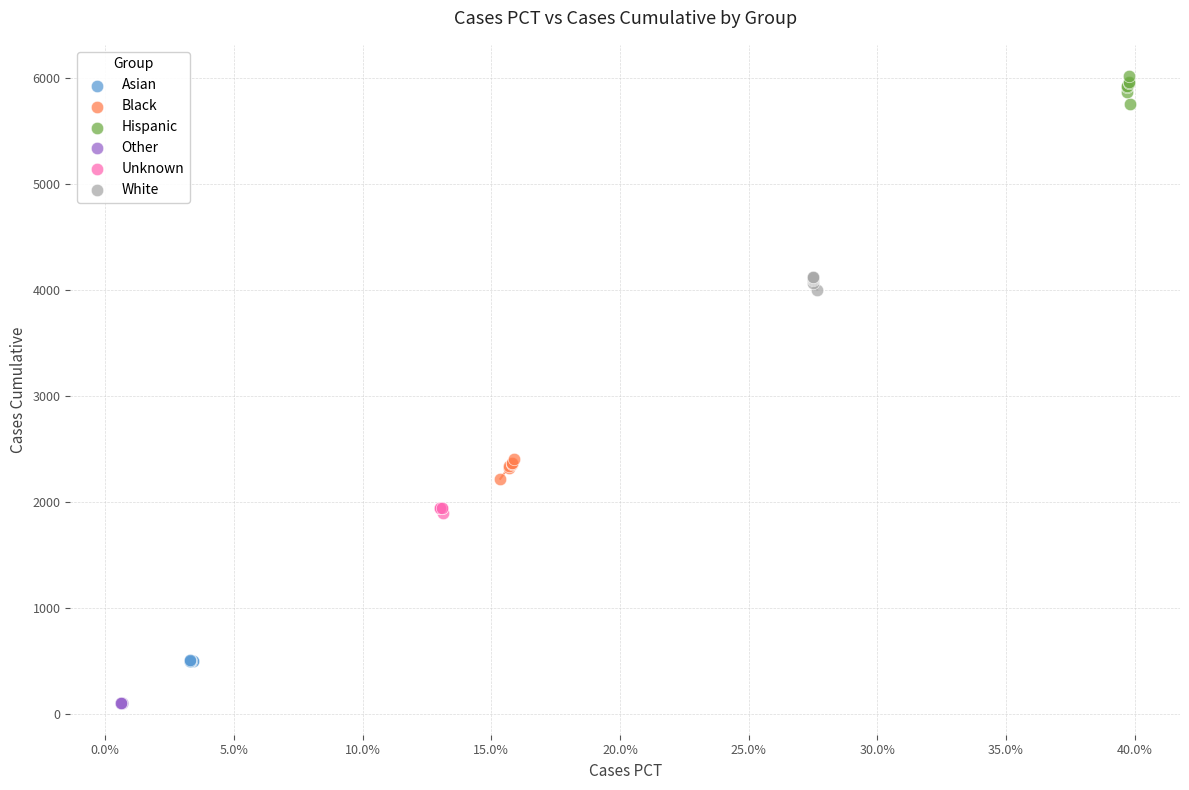

Which series reaches the maximum Y coordinate?

Hispanic